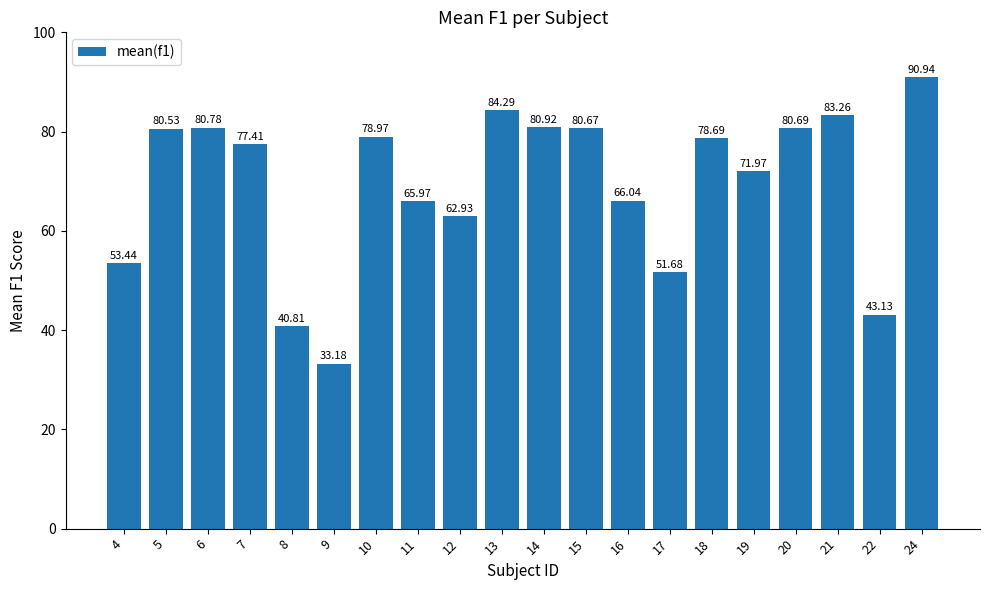

The chart shows a value of 66.0 at 16. True or false?

True